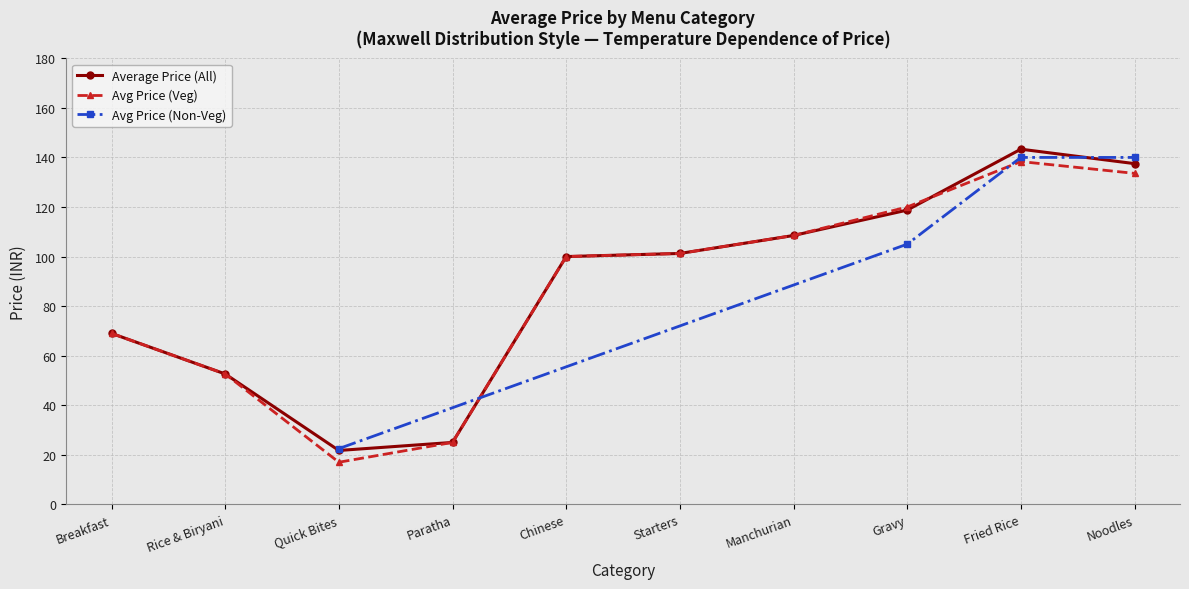

Which category has the highest value in the Average Price (All) series?

Fried Rice